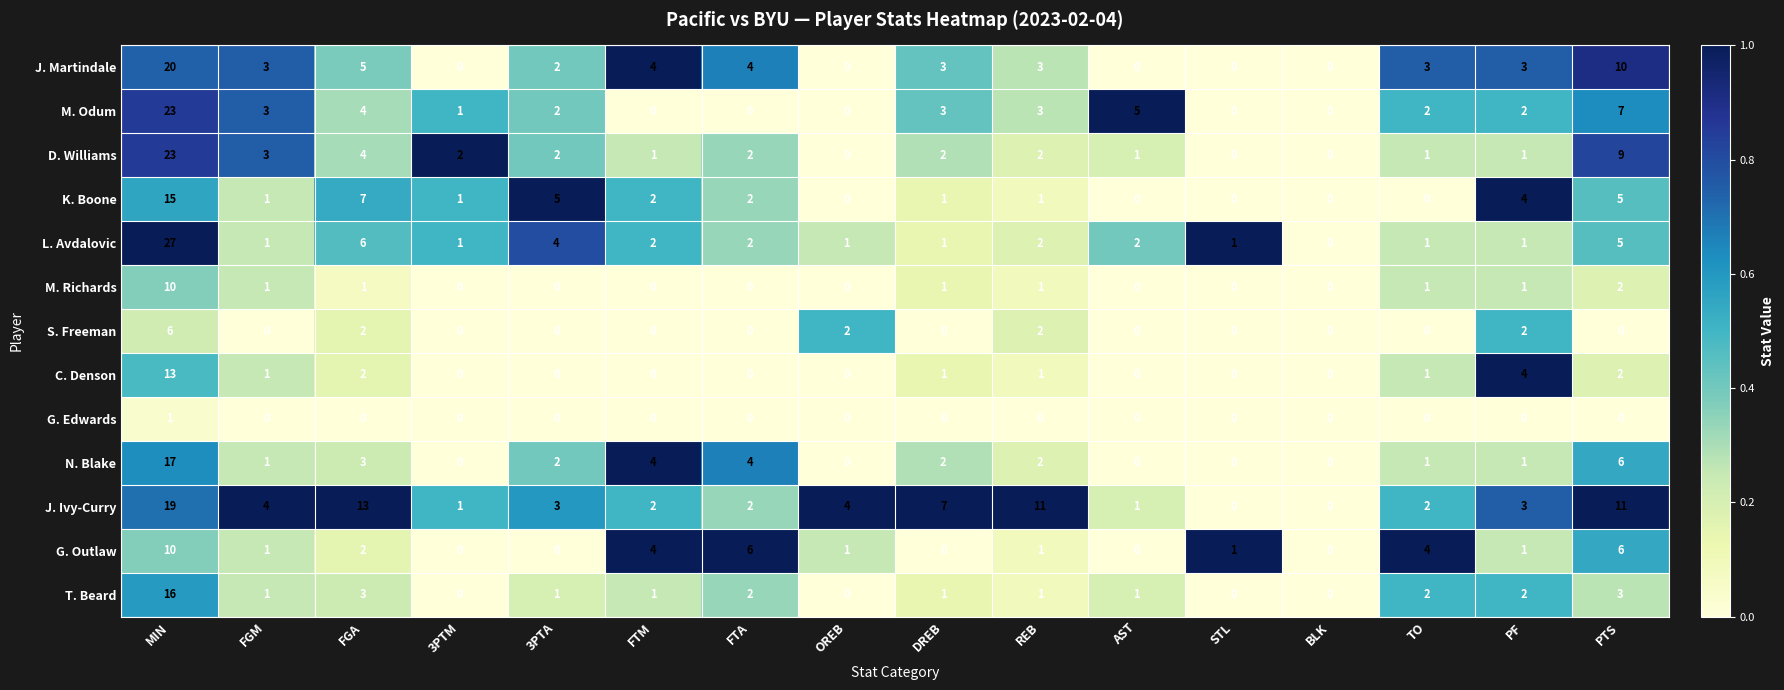

What is the sum of all M. Odum values?

55